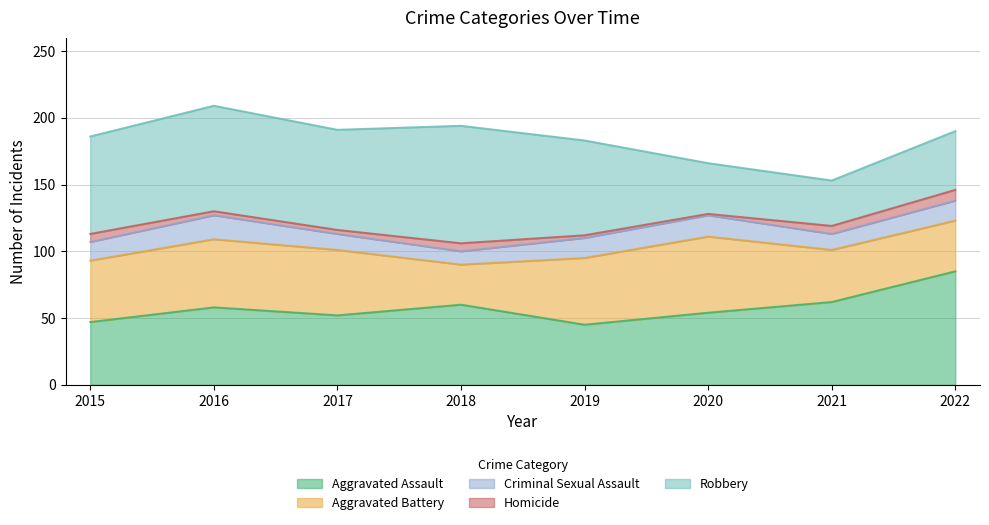

At which label does Aggravated Battery reach its minimum?

2018